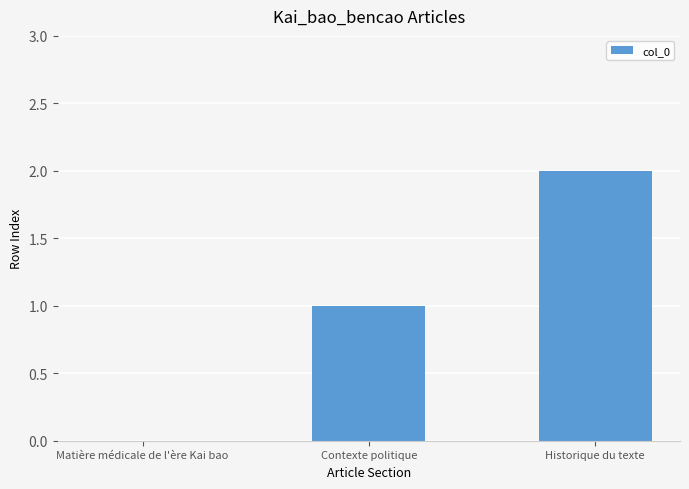

The chart shows a value of 2 at Historique du texte. True or false?

True